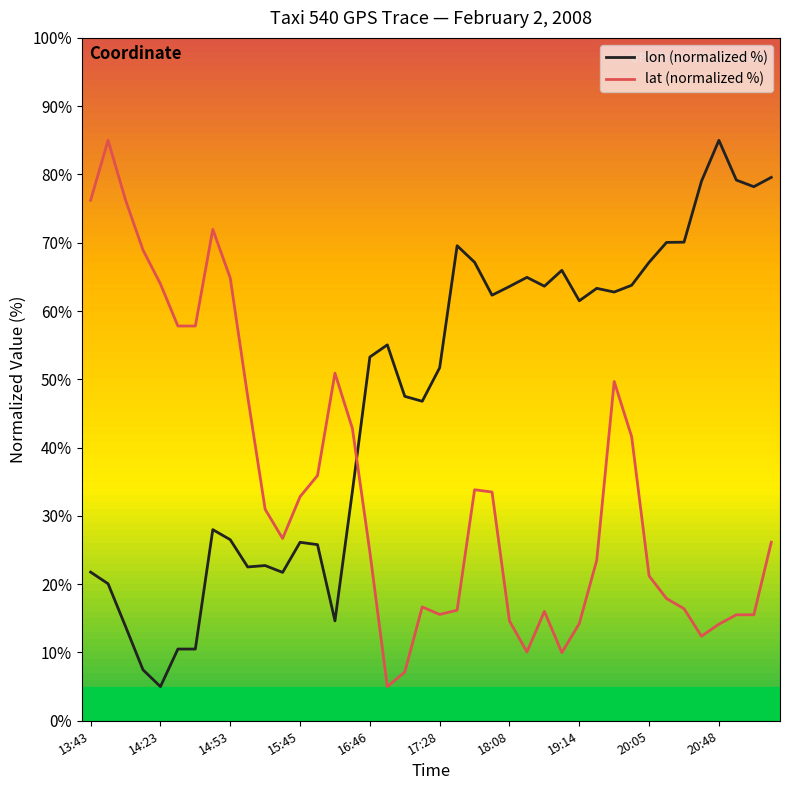

Which series ends up on top after the final intersection of lon (normalized %) and lat (normalized %)?

lon (normalized %)